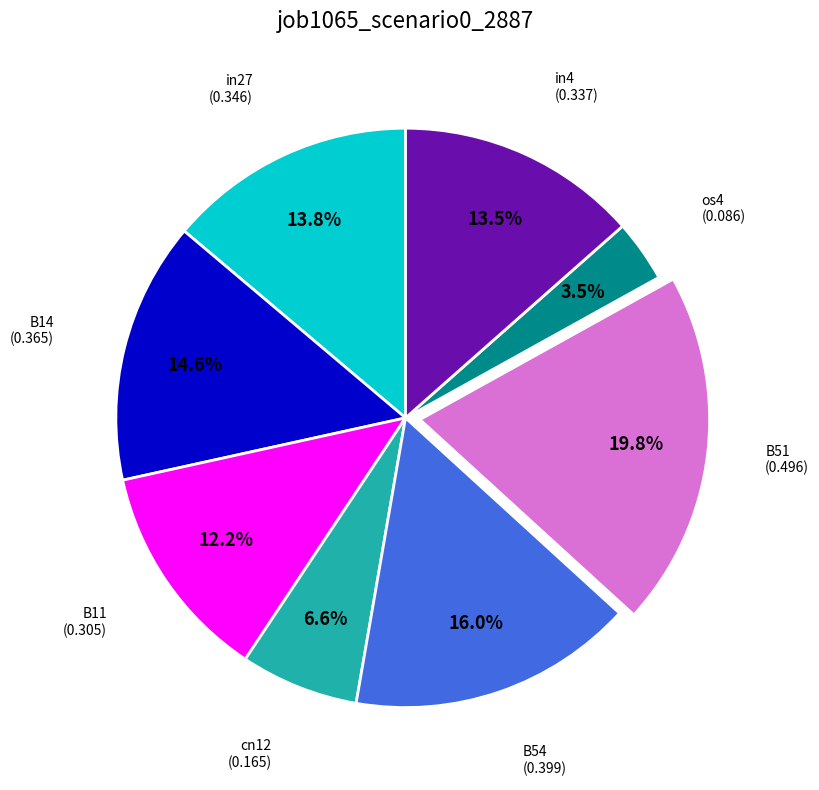

Does any single category account for the majority?

No